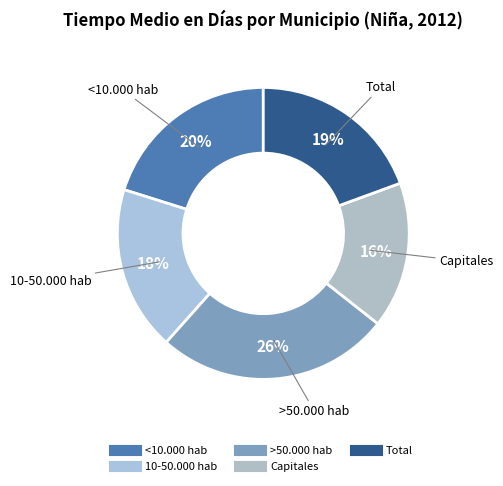

What is the largest slice in the pie chart?

>50.000 hab